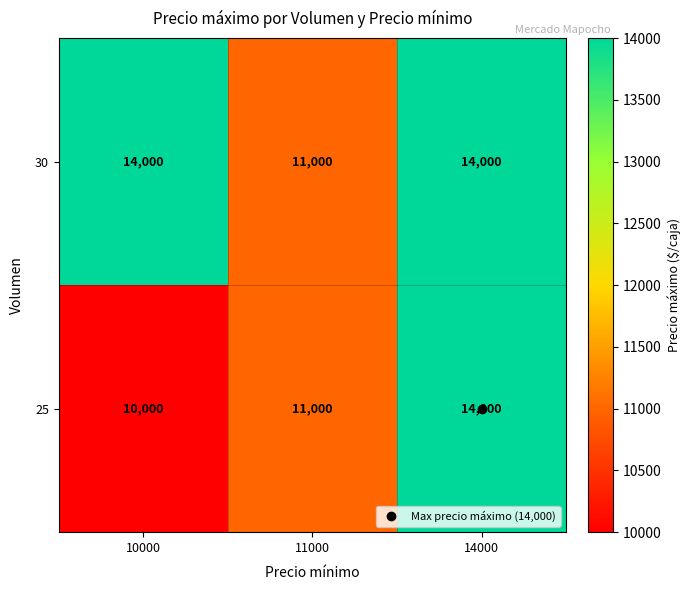

The value of 25 at 11000 is 11000. True or false?

True